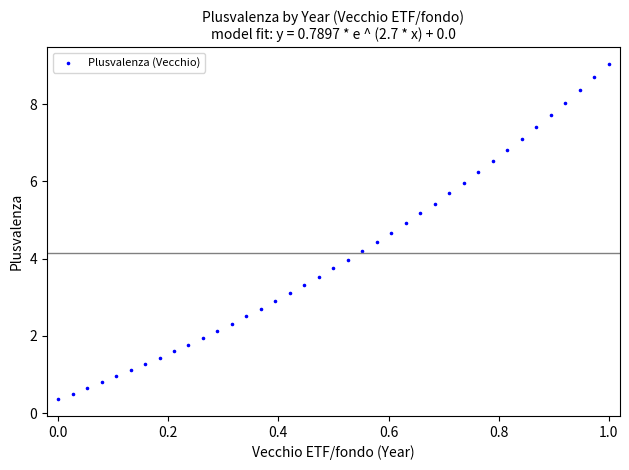

What is the range of X values (max minus min)?

1.0